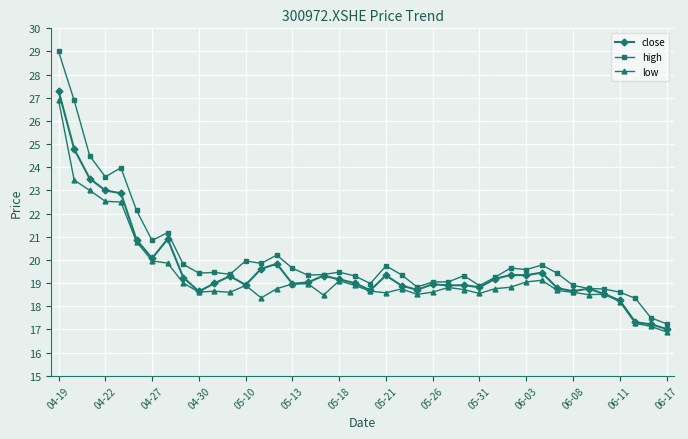

What is the maximum value for high?

29.0